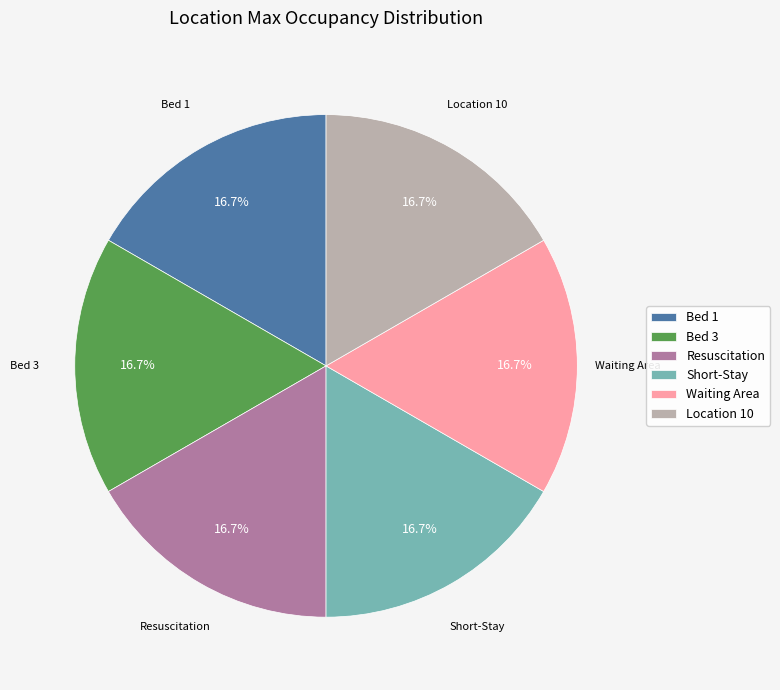

Approximately how many times larger is the value at Bed 3 compared to Resuscitation?

1.0